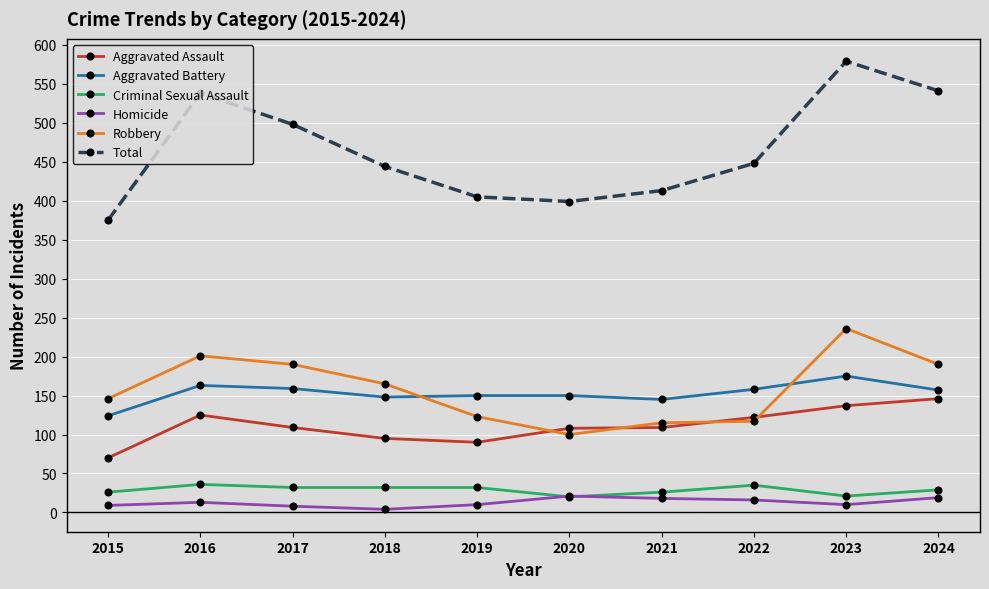

True or false: Aggravated Battery has a value of 92 at 2023.

False